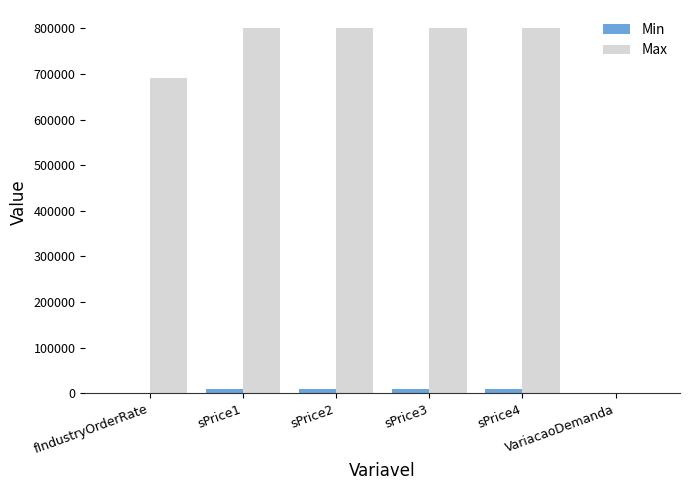

Is the value of Max at sPrice2 greater than the value of Min at sPrice3?

Yes